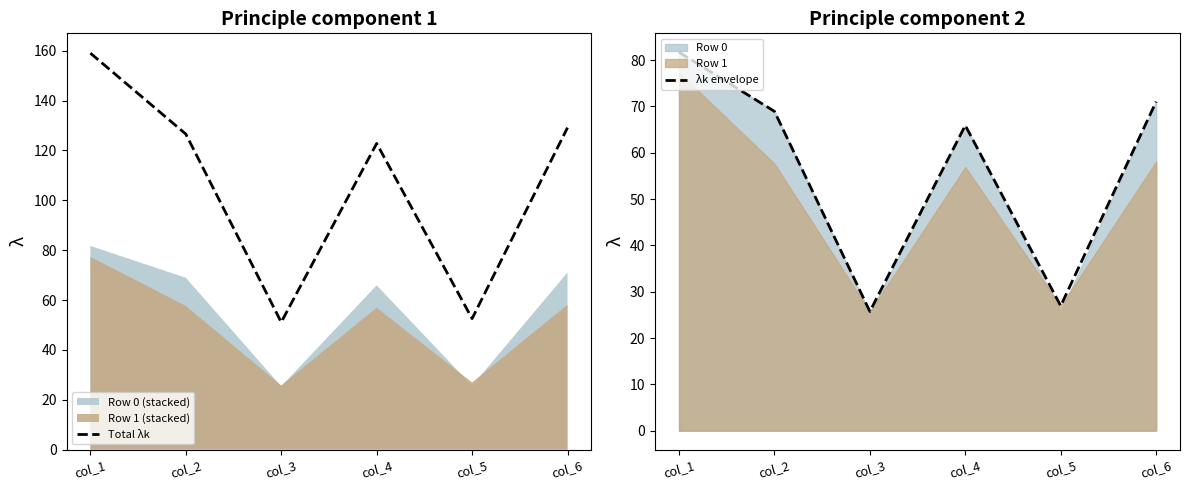

Reading left to right, extract all data points from this chart.

Total λk: 159.0	126.6	51.1	122.8	52.5	129.1
λk envelope: 81.7	68.9	25.7	65.9	26.9	71.0